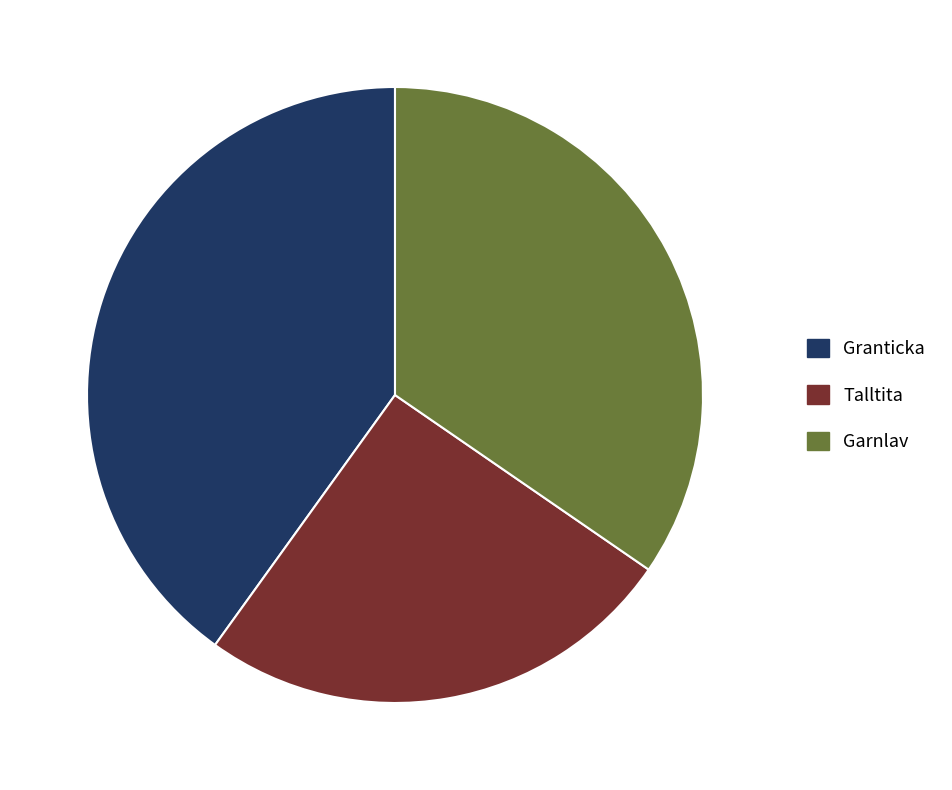

What is the largest slice in the pie chart?

Granticka